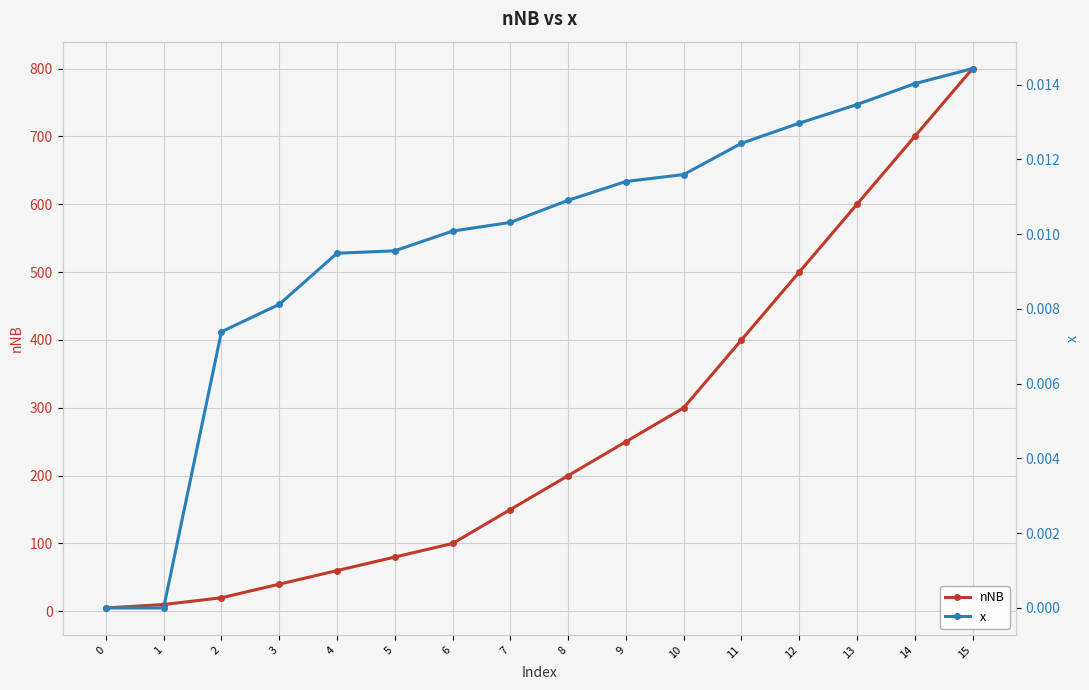

Is it true that nNB equals 14.0 at 3?

False